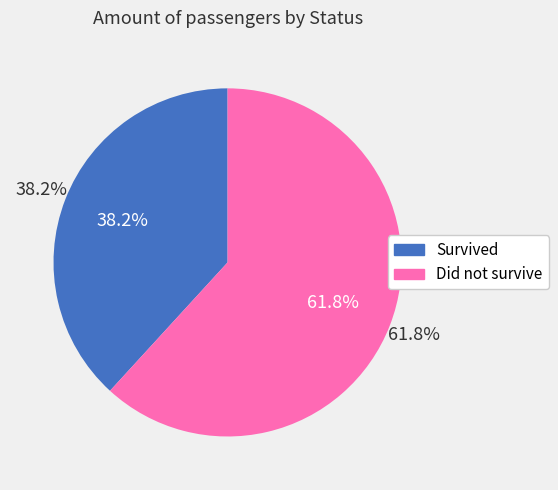

To the nearest percent, what percentage of the pie is Survived?

38%